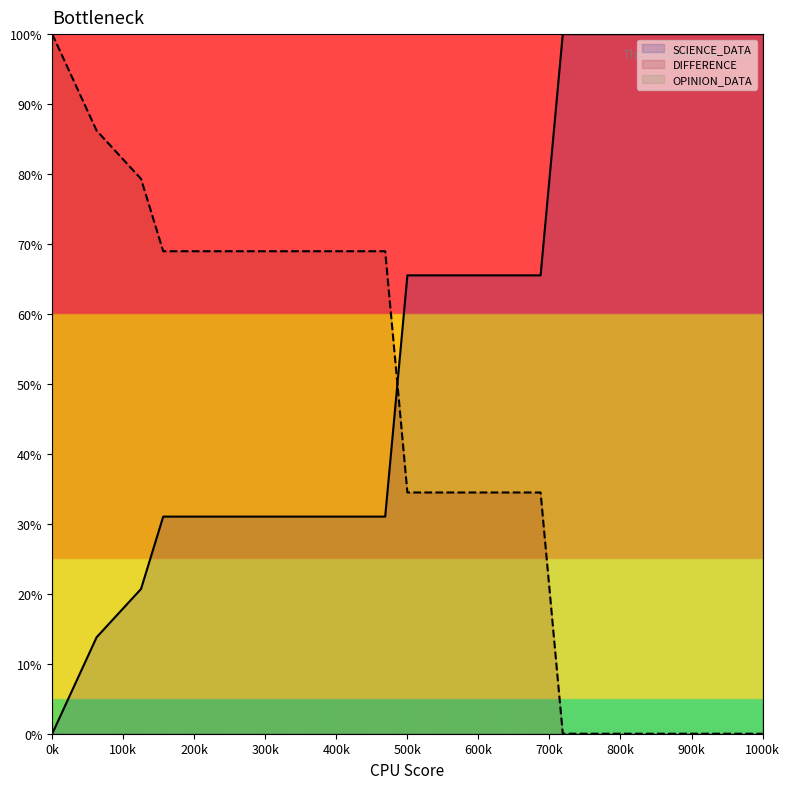

True or false: DIFFERENCE has a value of 45.7 at 22.

False